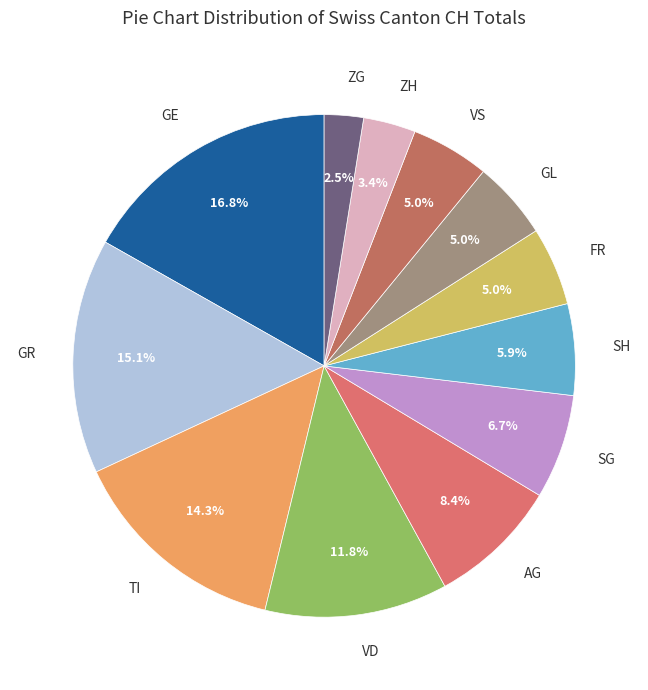

What percentage do VS and SH together represent?

10.9%